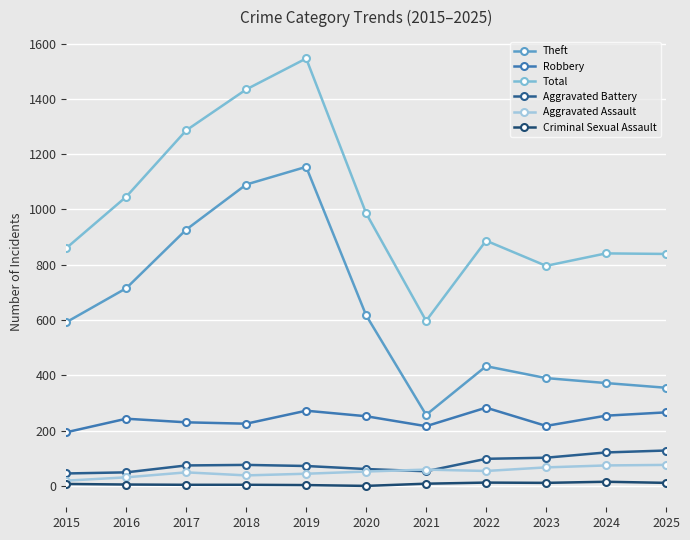

Rank the categories by Total value from lowest to highest.

2021, 2023, 2025, 2024, 2015, 2022, 2020, 2016, 2017, 2018, 2019